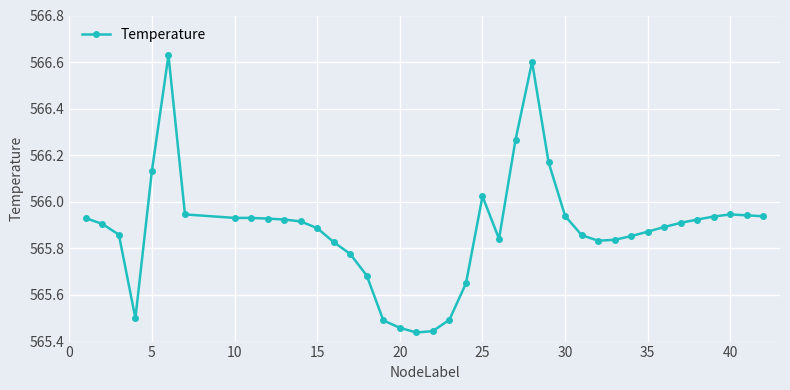

What is the difference between the maximum and minimum values?

1.2